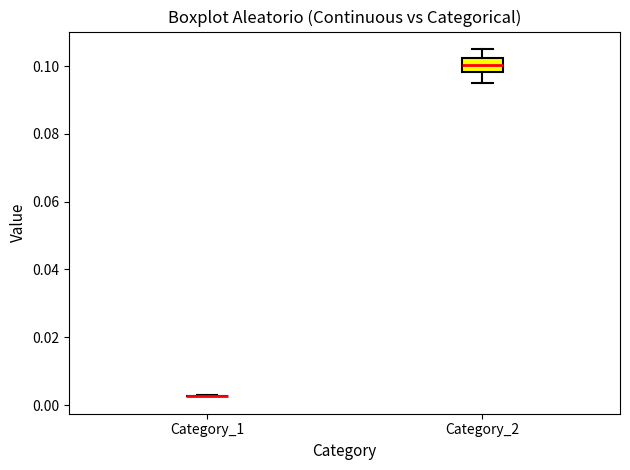

Reading left to right, read every box against the y-axis: the position of its median line, the range the box covers, and the ends of its whiskers. The values are not printed on the chart, so give them approximately, as read against the axis.

Category_1: box collapsed to a line at 0.002, whiskers 0.002 to 0.002
Category_2: median 0.100, box 0.098 to 0.102, whiskers 0.094 to 0.106